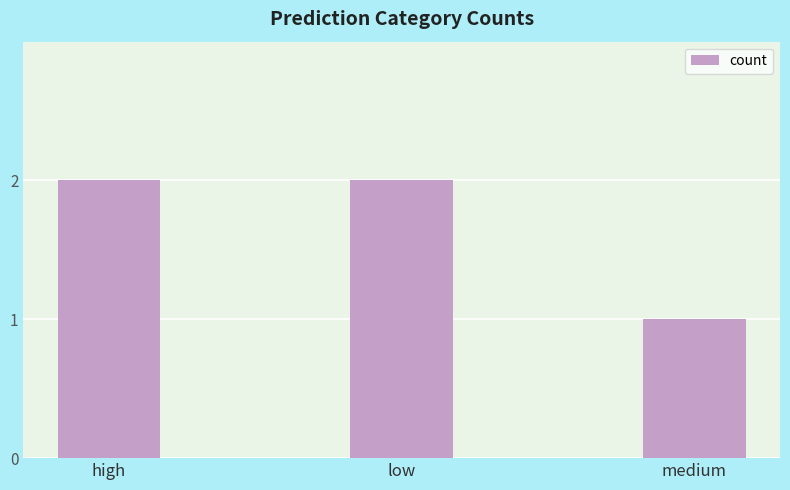

What is the change in value from low to medium?

-1